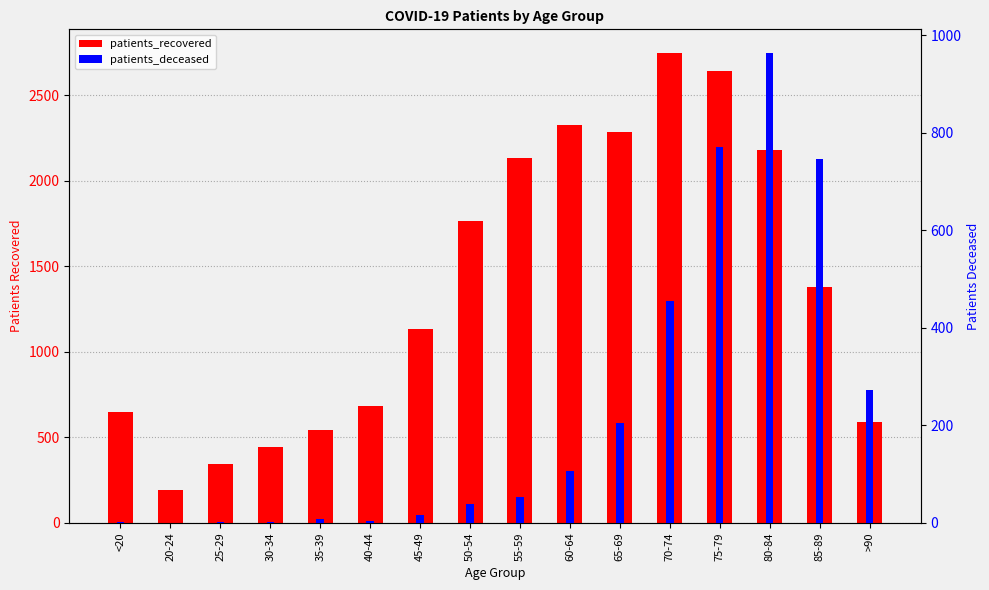

What position from the left is 45-49?

7